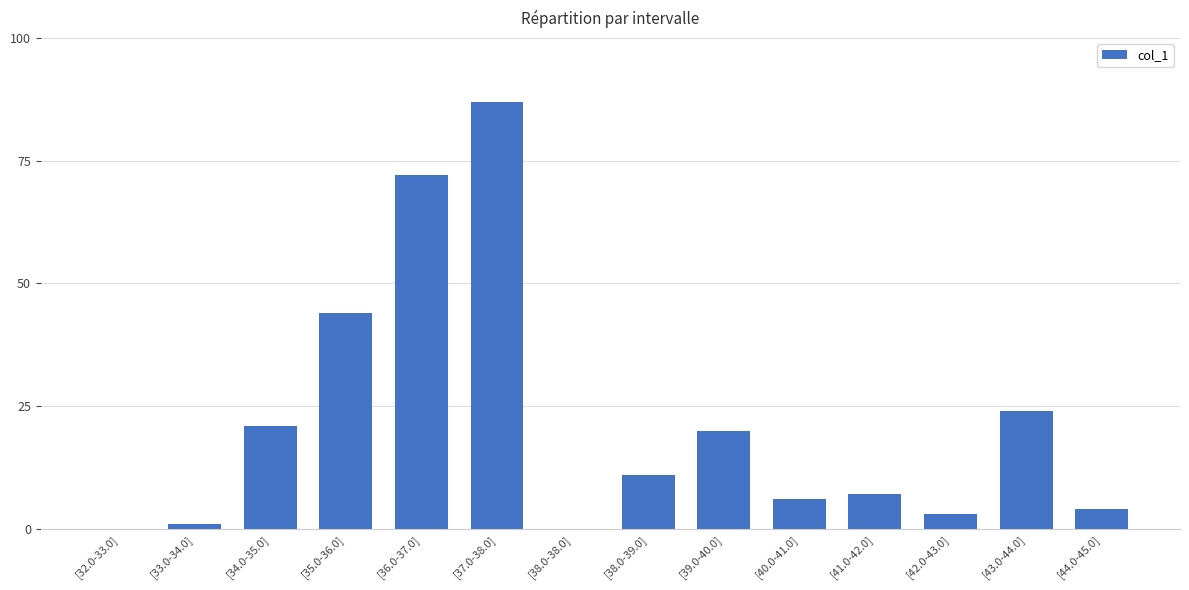

Is it true that the value at [37.0-38.0] is 87?

True